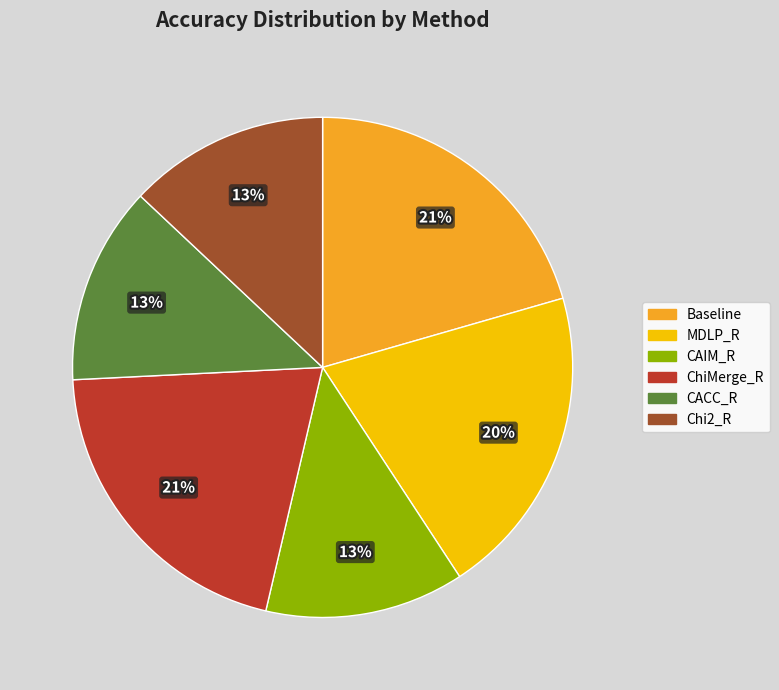

What percentage is the MDLP_R slice, to the nearest percent?

20%